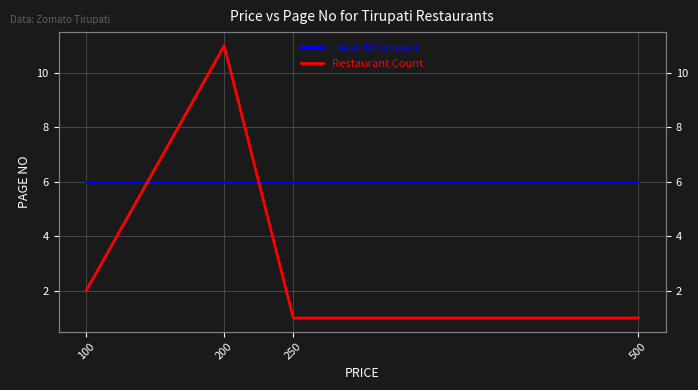

How many Restaurant Count values are between 1 and 11?

4